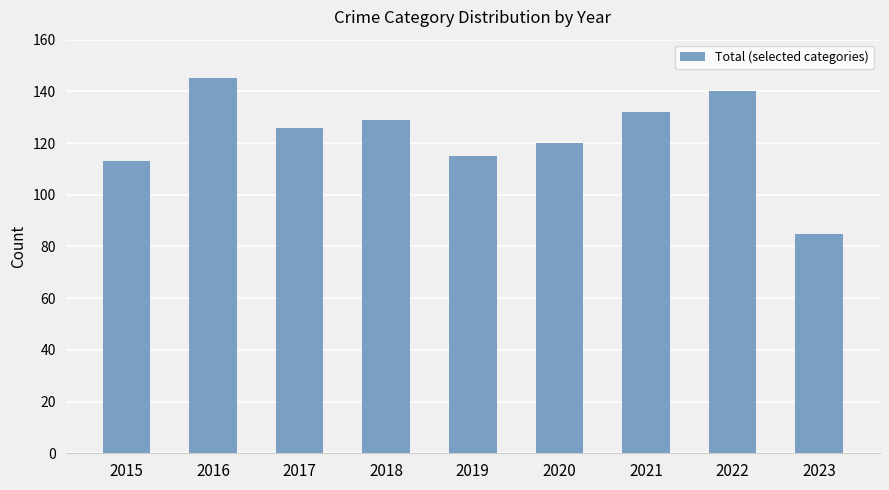

Which category has the highest value across all series?

2016